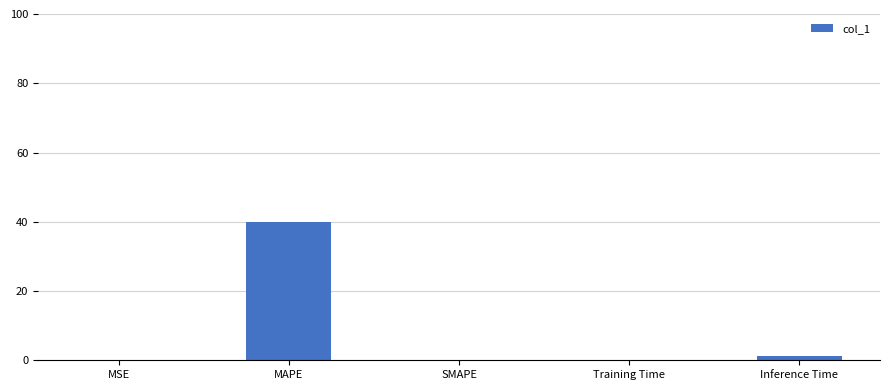

What is the change in value from MSE to SMAPE?

-0.1